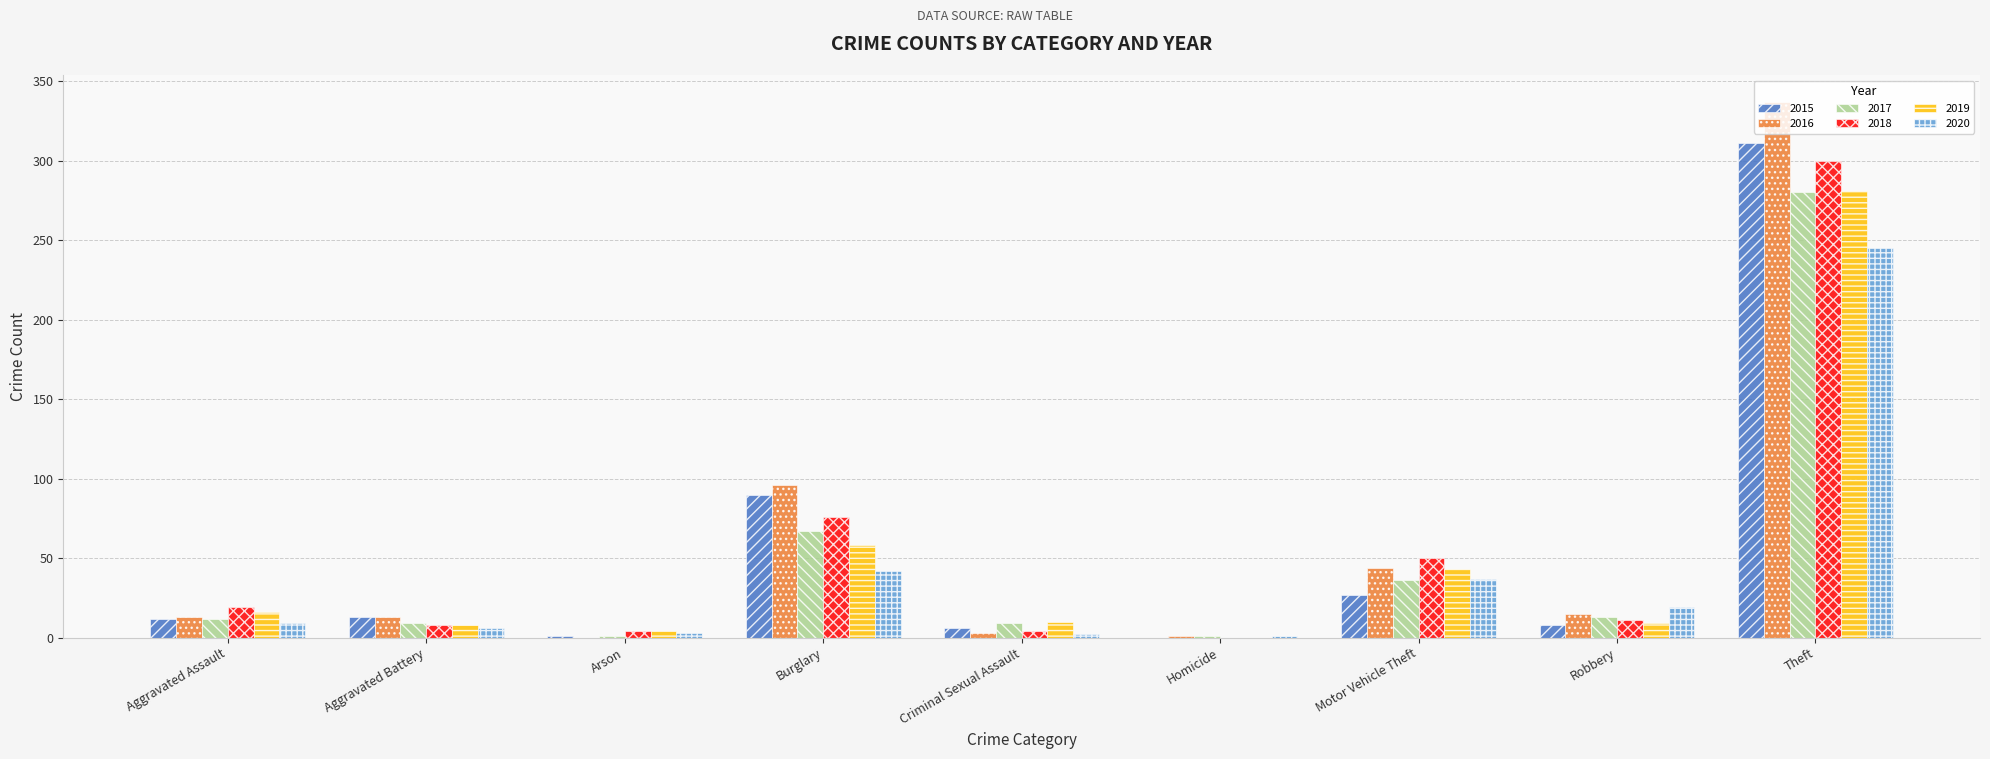

What is the maximum value for 2019?

281